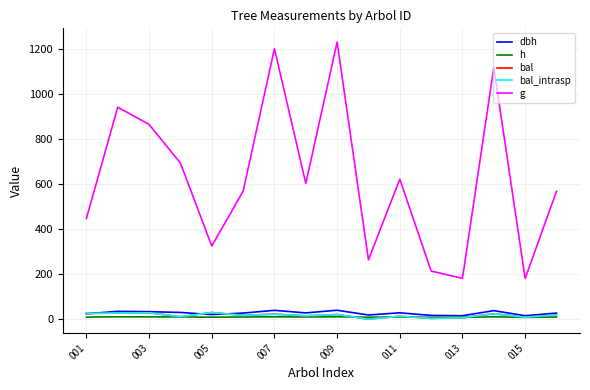

Which category has the lowest value in the dbh series?

015